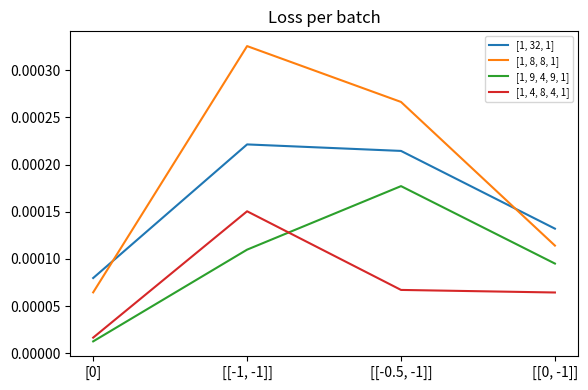

Which series changed the most between [[-1, -1]] and [[-0.5, -1]]?

[1, 4, 8, 4, 1]